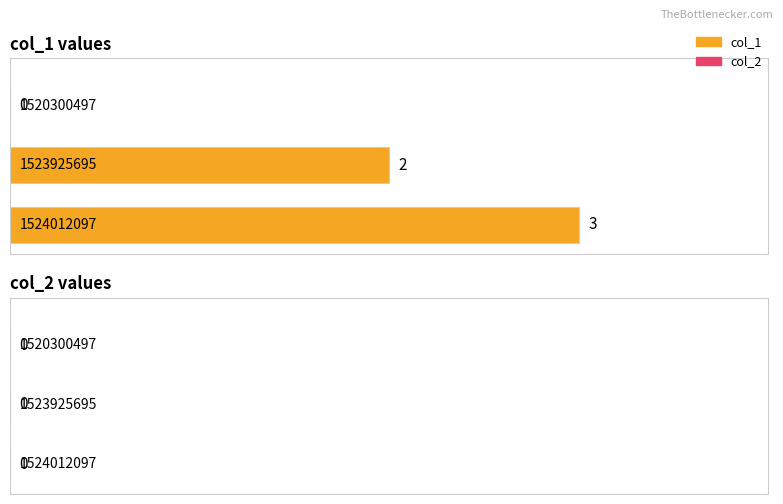

How many values are between 0 and 3?

3